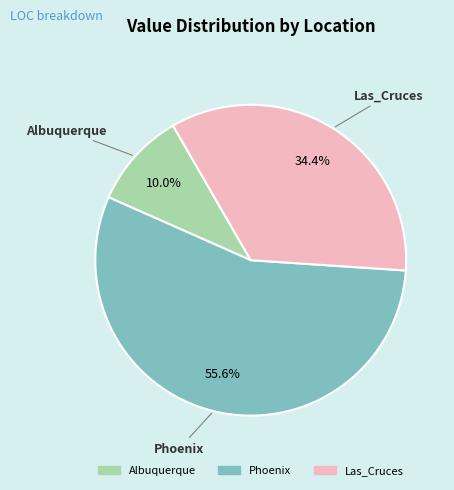

Count the number of slices in the pie.

3